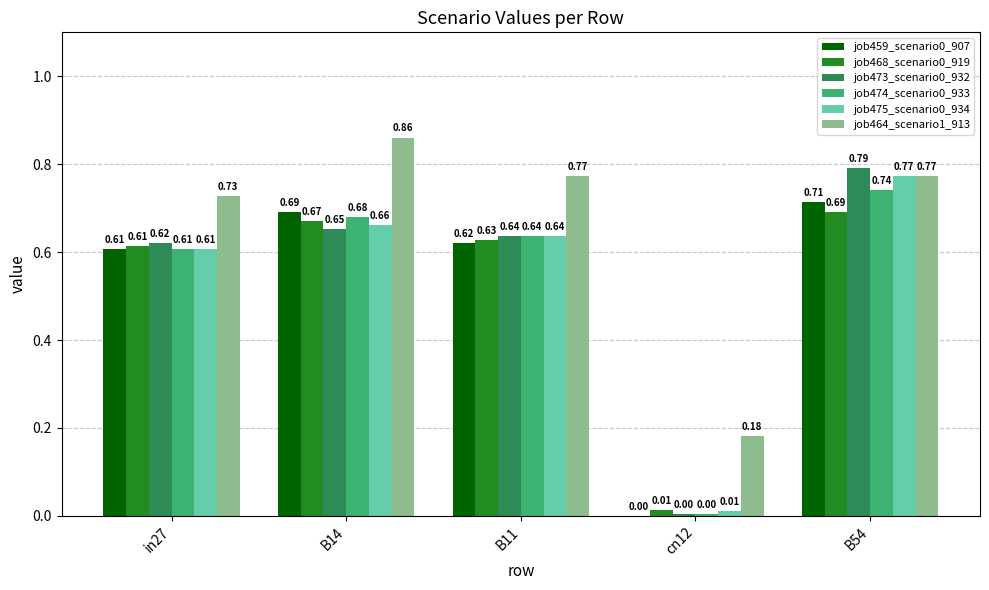

How many groups of bars are there?

5